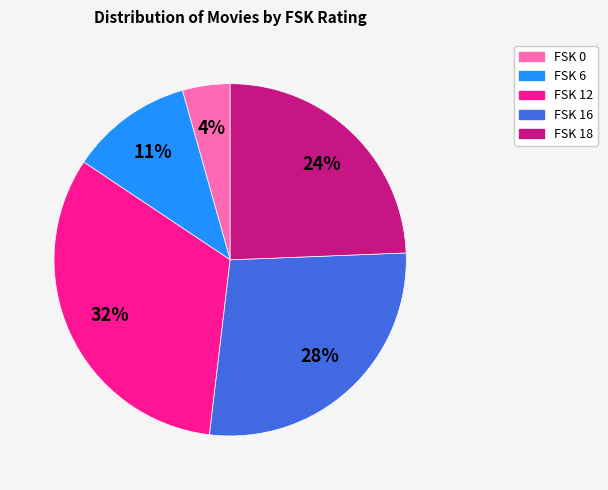

Do FSK 0 and FSK 18 together represent more than half of the pie?

No